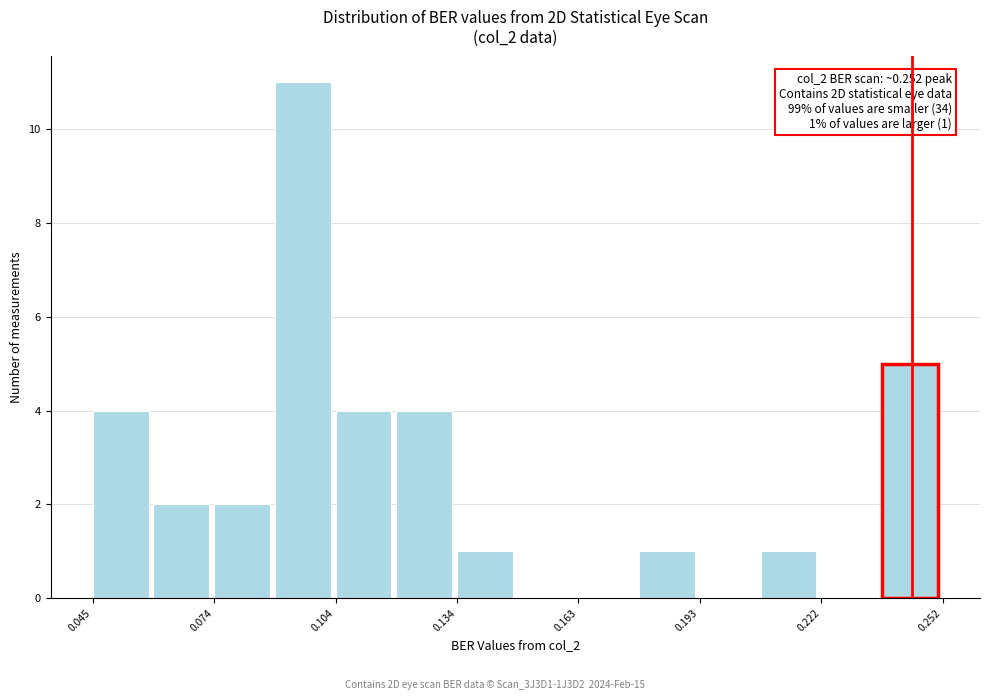

Around what value on the x-axis is the tallest bar? Give the approximate position of its centre, as read against the axis.

0.095